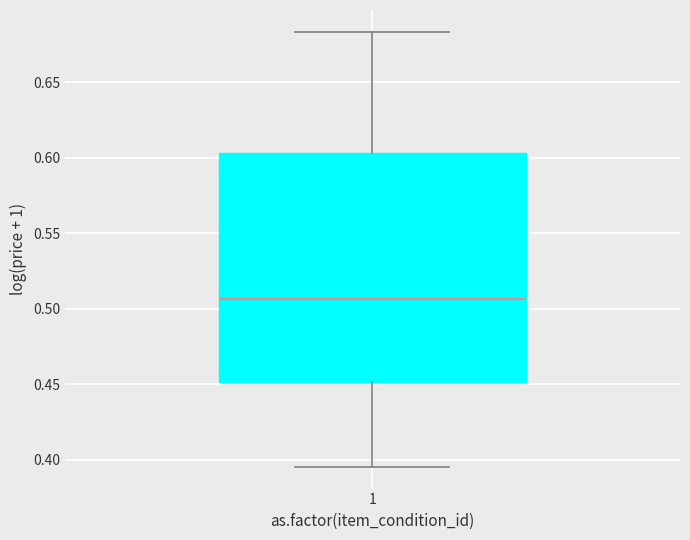

Transcribe this box plot: give where the median line is, the range the box spans, and where the two whiskers end, as read against the y-axis. The values are not printed on the chart, so give them approximately, as read against the axis.

median 0.505, box 0.450 to 0.605, whiskers 0.395 to 0.685